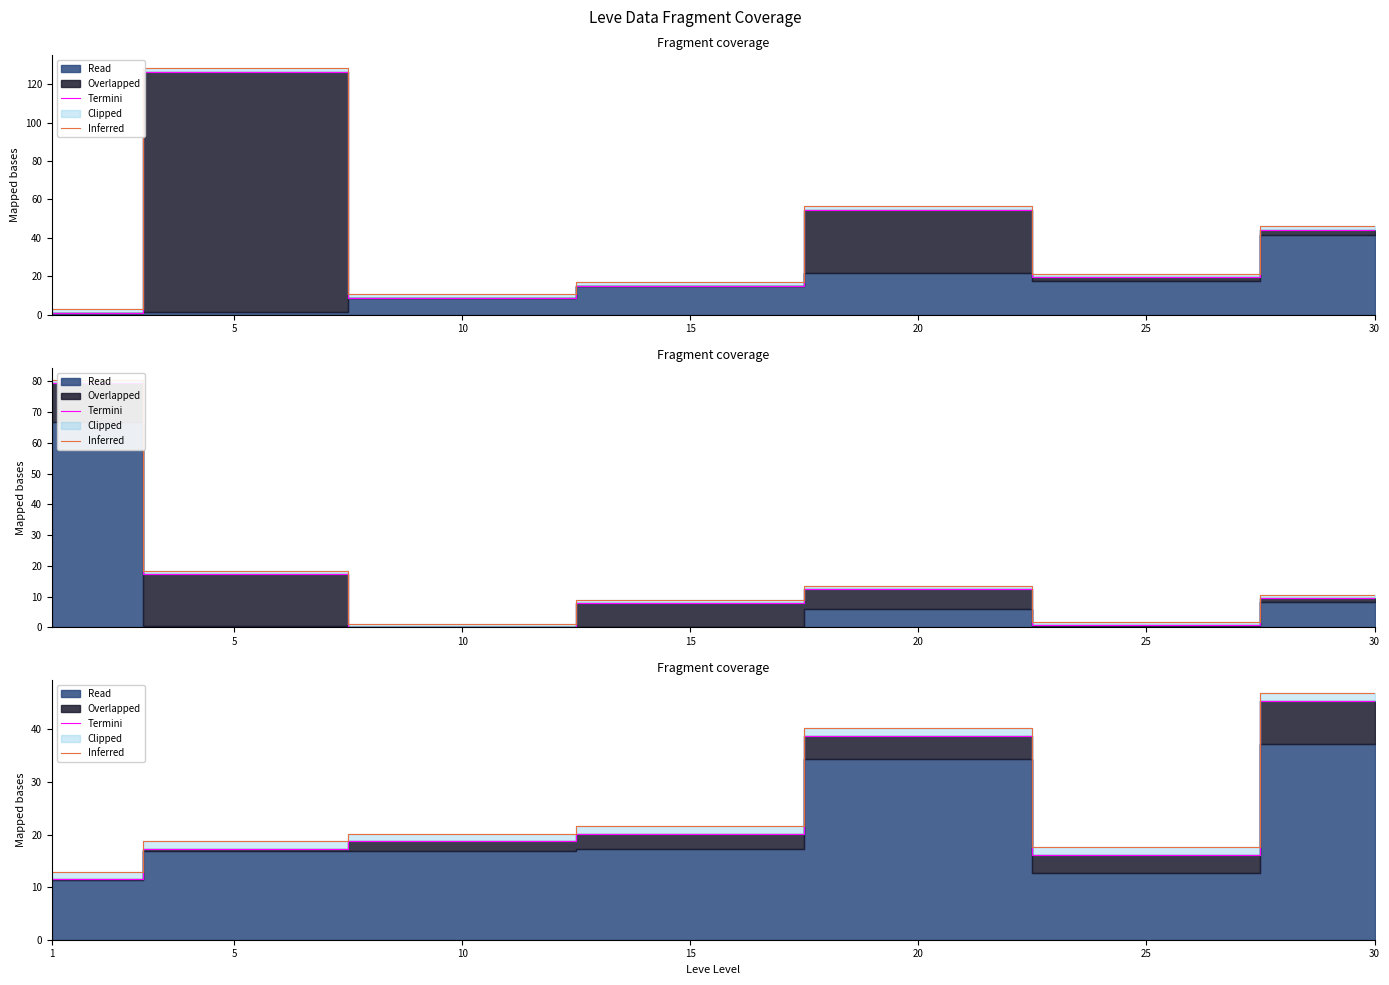

What value does the Inferred series have at 15?

21.7